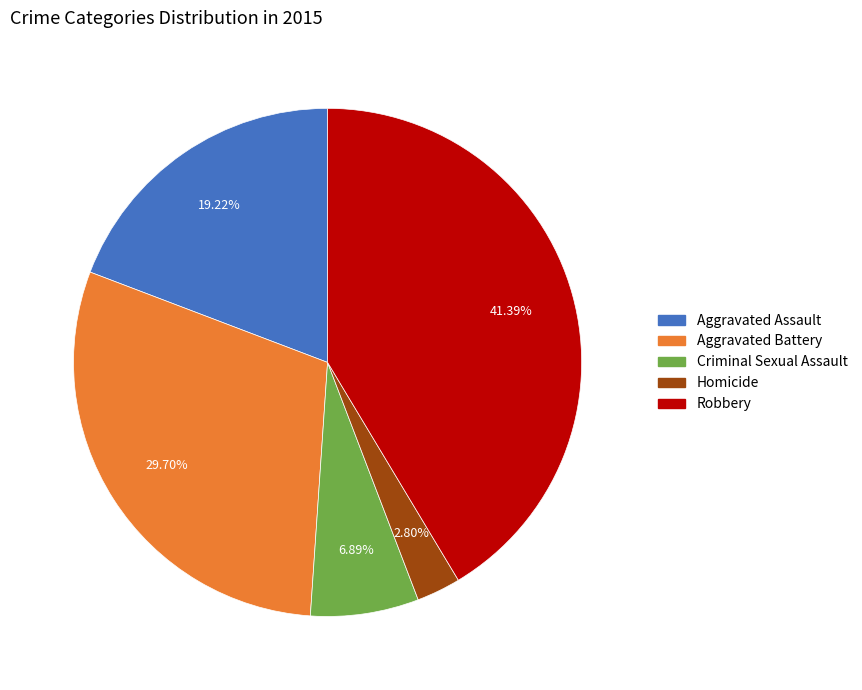

Is it true that Homicide is 16% of the pie?

False